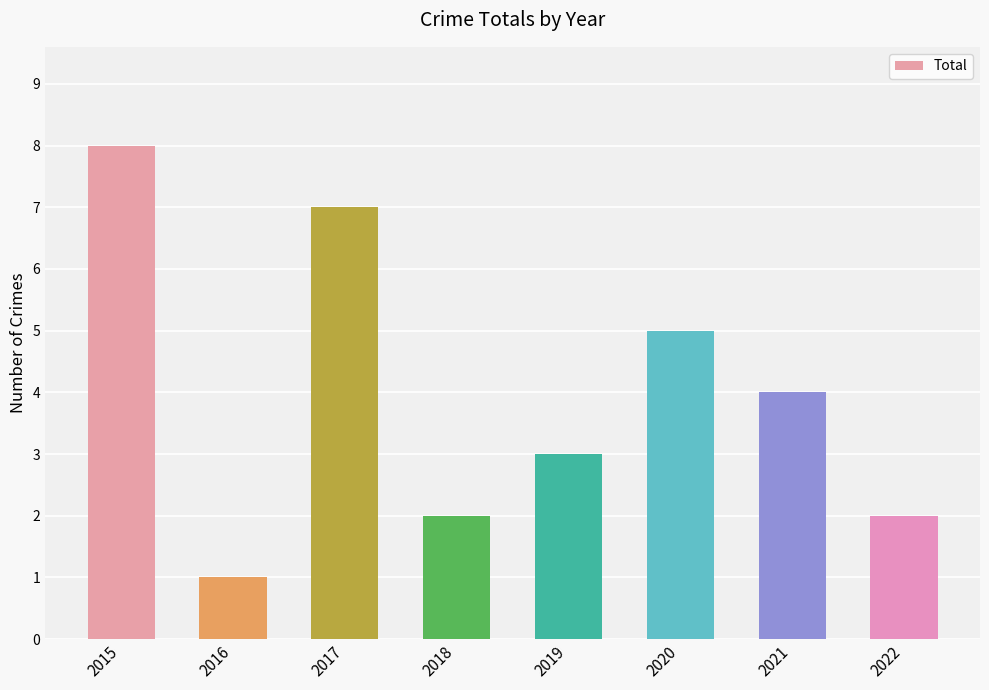

What is the sum of the values at 2018 and 2021?

6